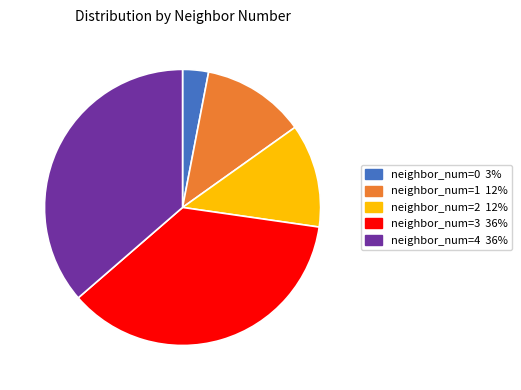

Is there a majority slice in this chart?

No